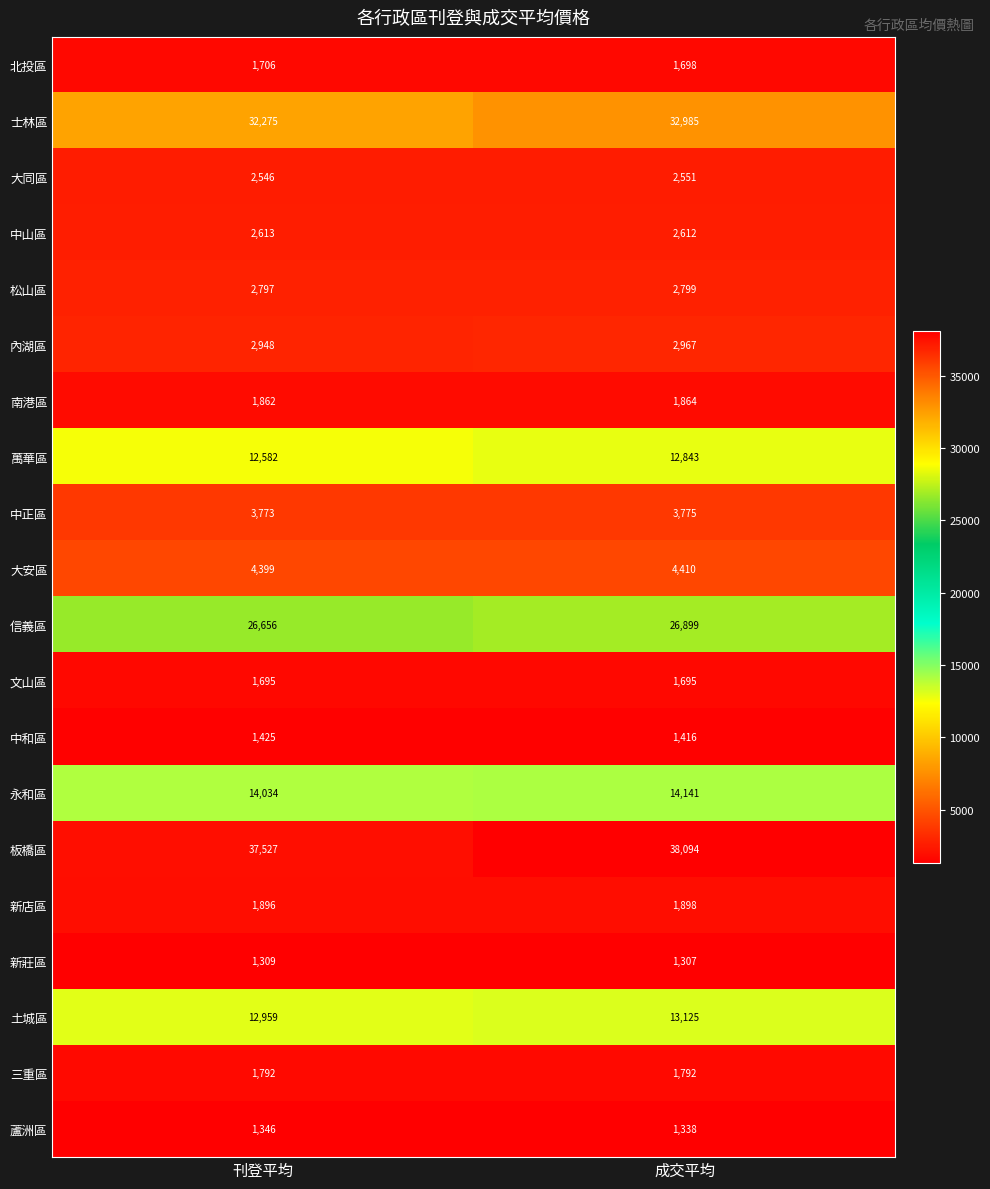

What is the average value of the 蘆洲區 series?

1342